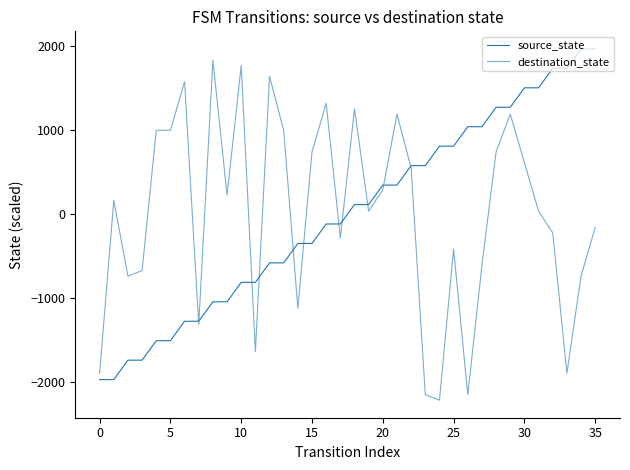

How many lines are shown in the chart?

2